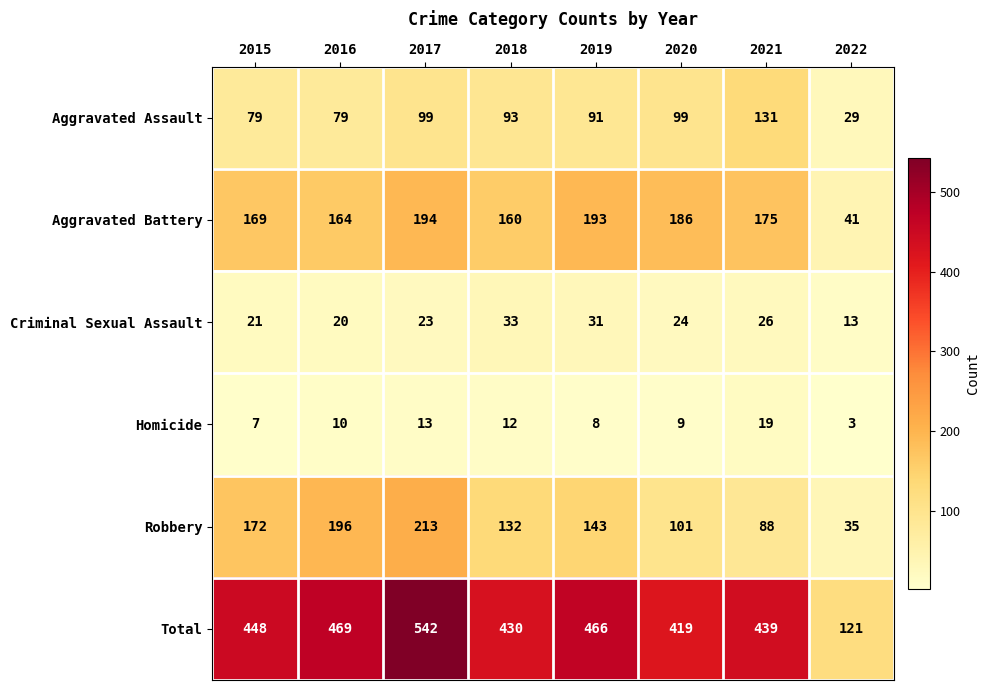

What is the difference between the Criminal Sexual Assault values at 2018 and 2021?

7